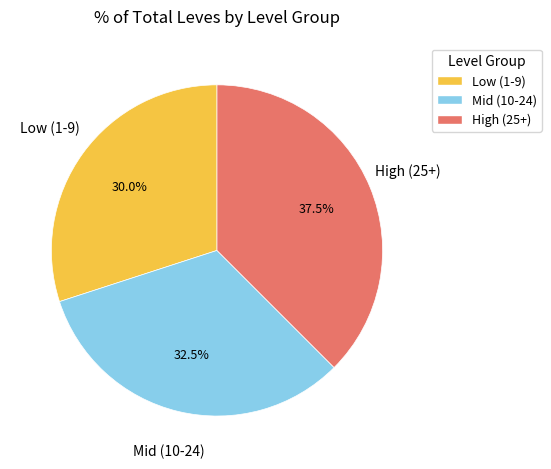

What is the largest slice in the pie chart?

High (25+)